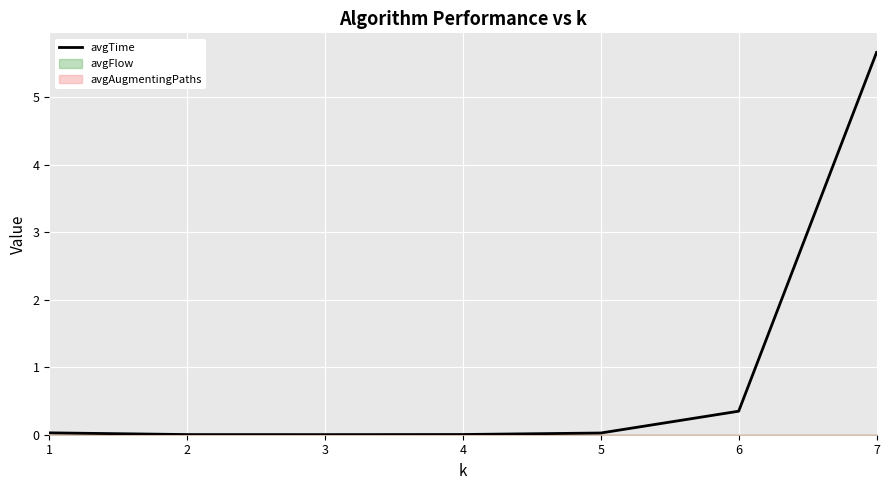

Reading right to left, transcribe all the data shown in this chart.

5.7	0.3	0.0	0.0	0.0	0.0	0.0